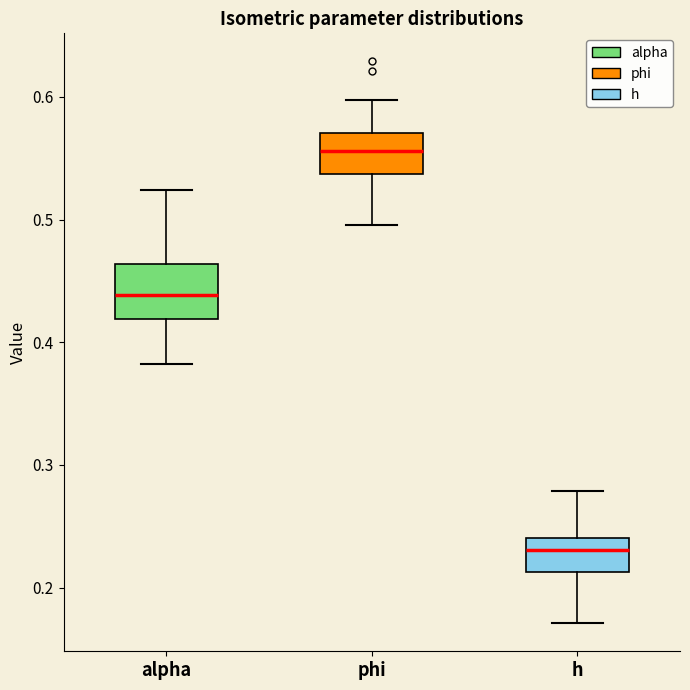

Reading left to right, read every box against the y-axis: the position of its median line, the range the box covers, and the ends of its whiskers. The values are not printed on the chart, so give them approximately, as read against the axis.

alpha: median 0.44, box 0.42 to 0.46, whiskers 0.38 to 0.52
phi: median 0.56, box 0.54 to 0.57, whiskers 0.50 to 0.60
h: median 0.23, box 0.21 to 0.24, whiskers 0.17 to 0.28